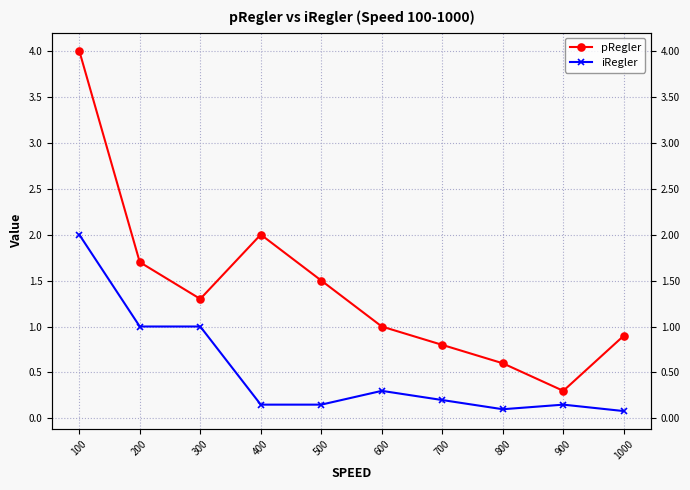

What is the value of the iRegler point at the 3rd from the left?

1.0